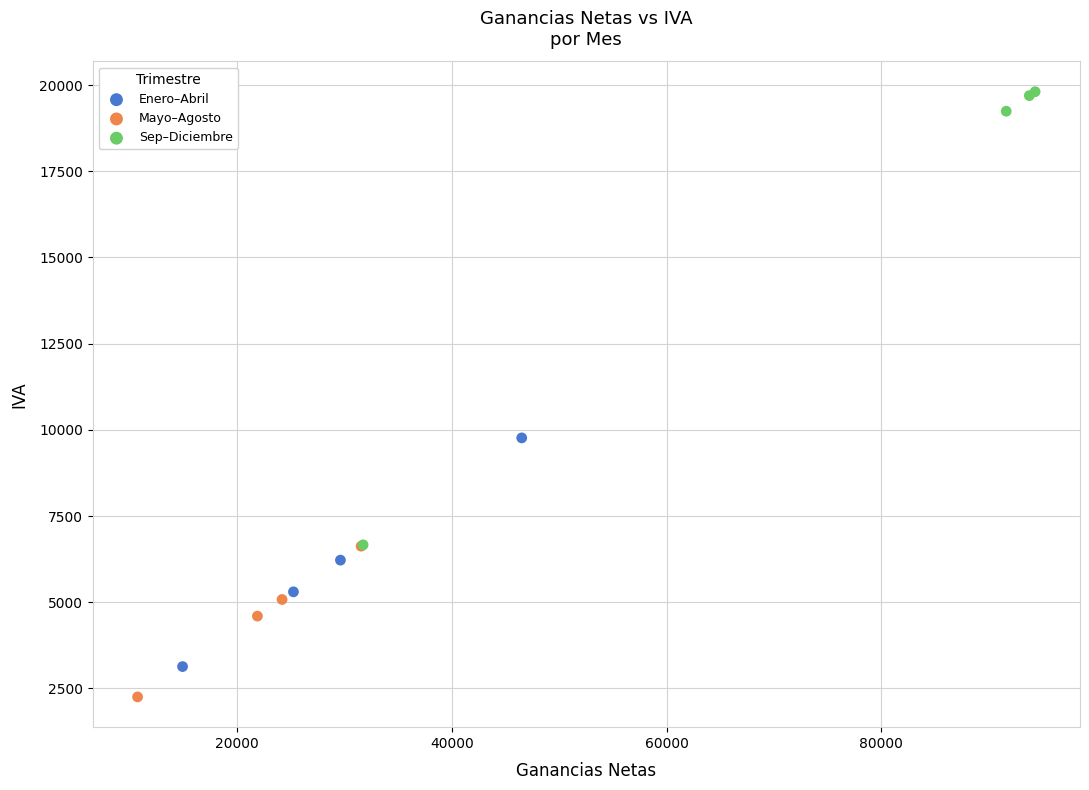

Which series reaches the maximum Y coordinate?

Sep–Diciembre